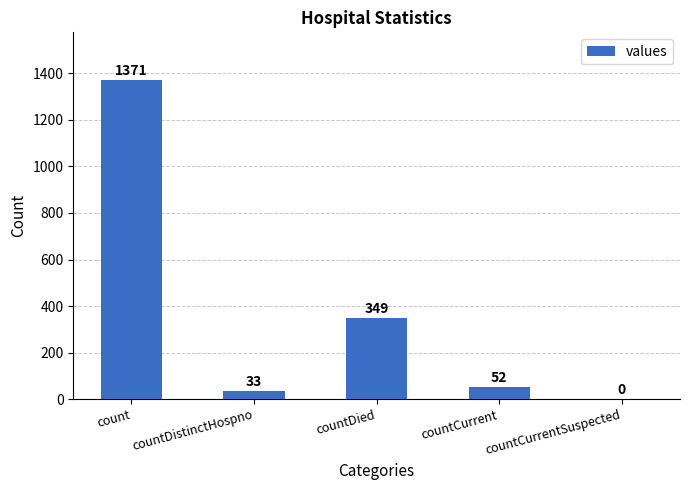

What is the change in value from countDistinctHospno to countCurrent?

+19